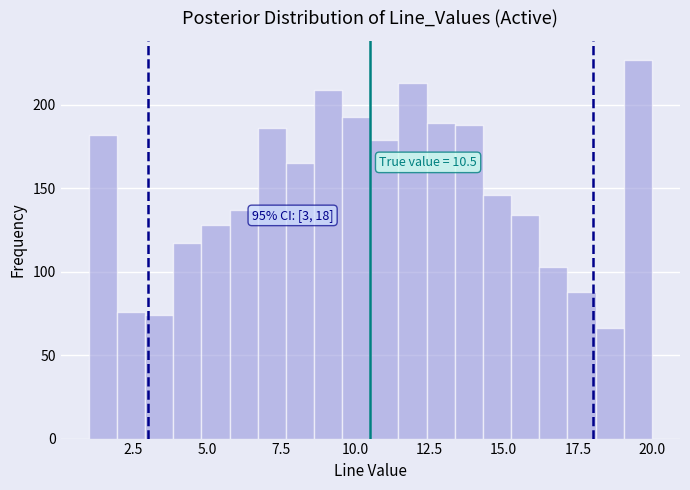

Around what value on the x-axis is the tallest bar? Give the approximate position of its centre, as read against the axis.

19.5